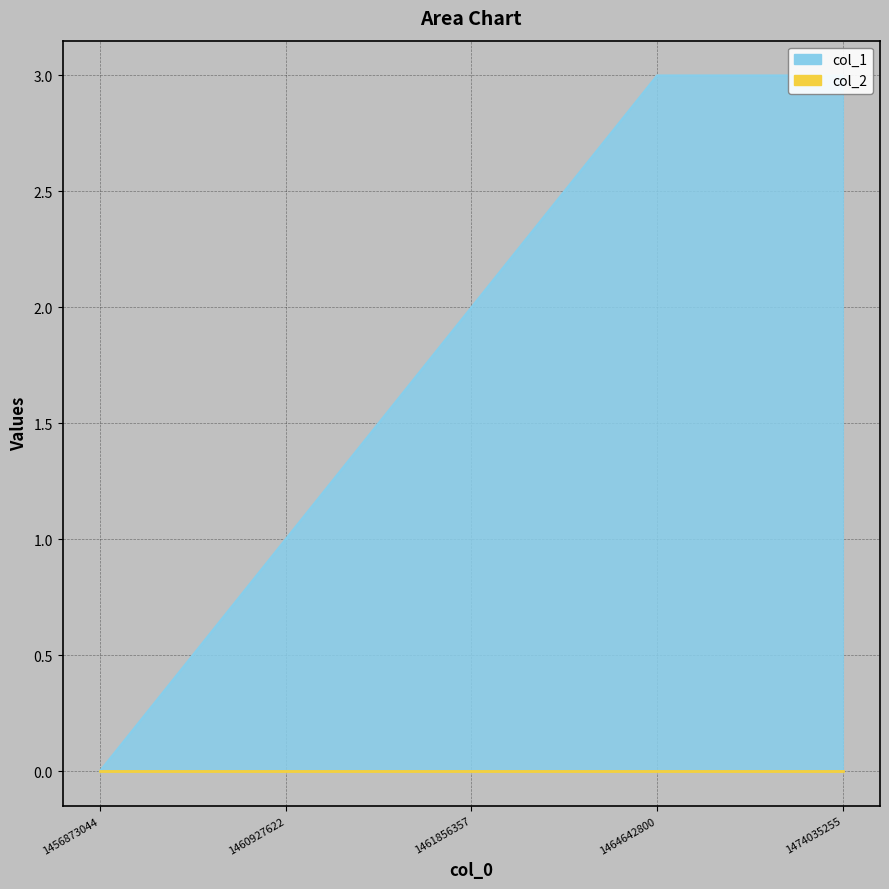

What is the change in value from 1460927622 to 1461856357?

+1